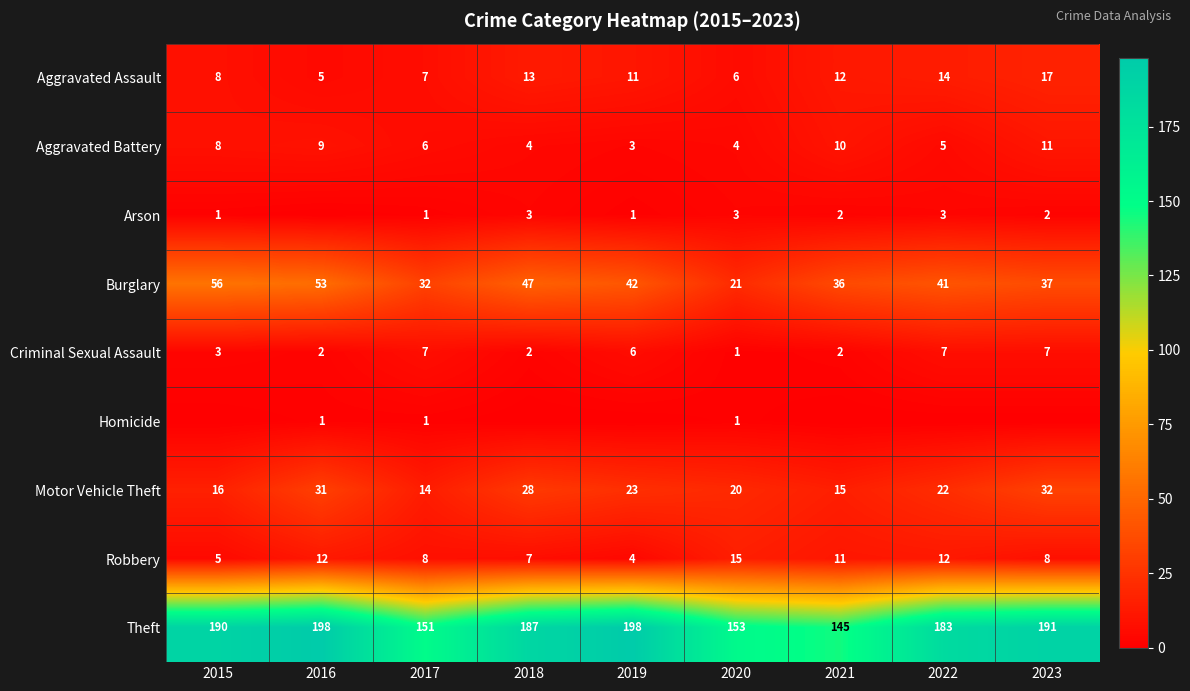

What is the difference between the maximum and minimum values in the Aggravated Assault series?

12